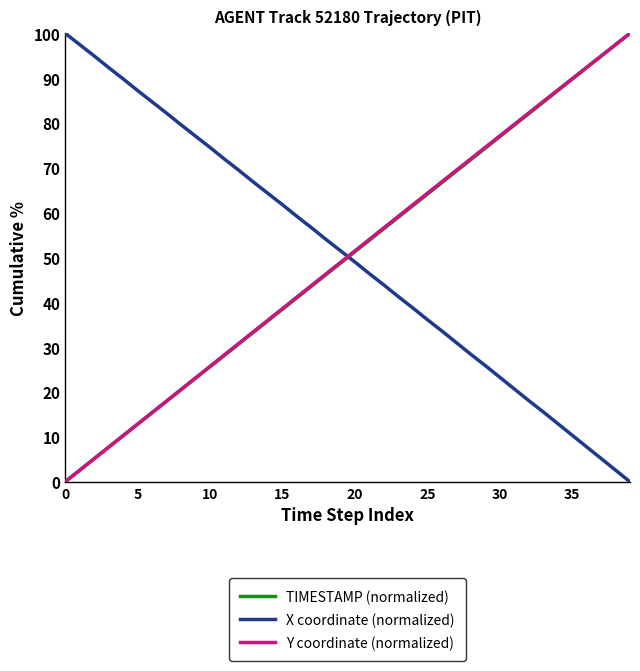

What is the maximum value shown in the chart?

100.0